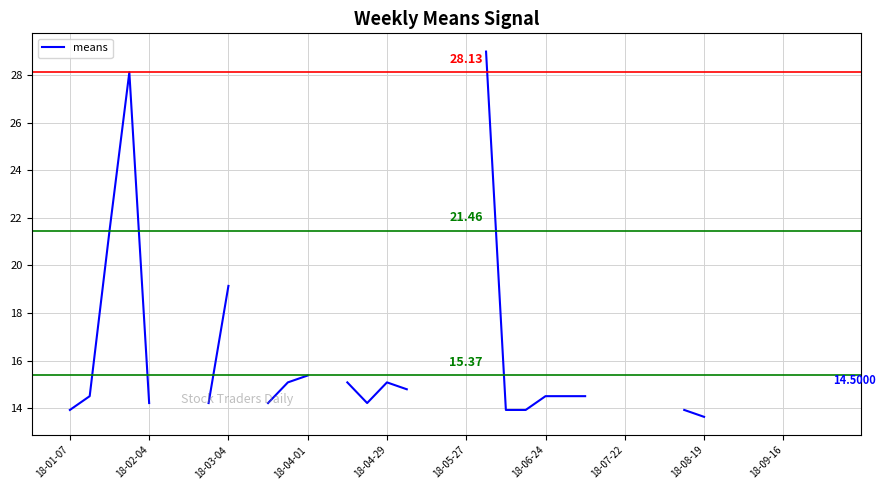

The value at 34 is 14.2. True or false?

True